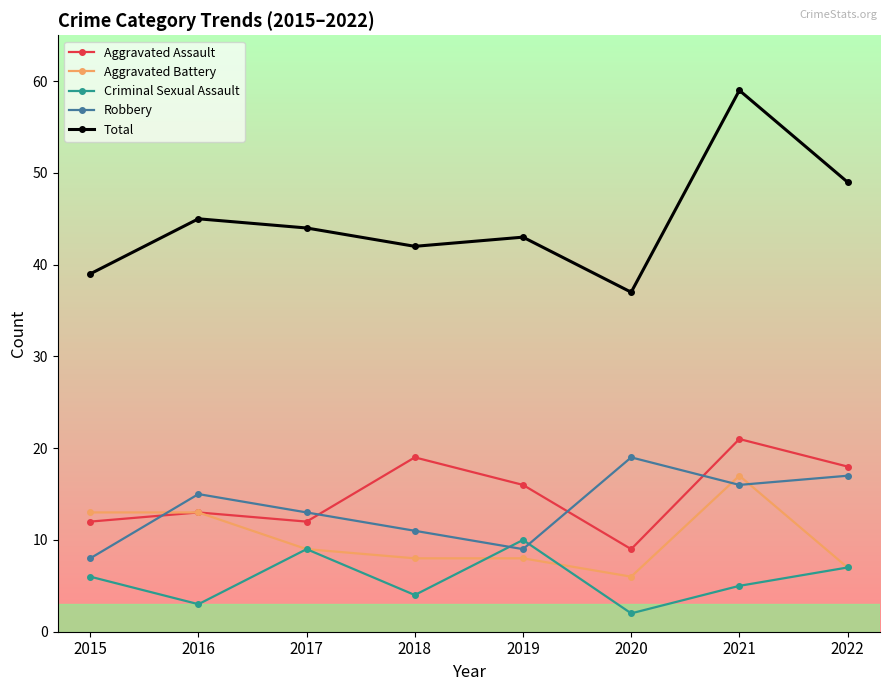

Reading left to right, transcribe all the data shown in this chart.

Aggravated Assault: 2015=12	2016=13	2017=12	2018=19	2019=16	2020=9	2021=21	2022=18
Aggravated Battery: 2015=13	2016=13	2017=9	2018=8	2019=8	2020=6	2021=17	2022=7
Criminal Sexual Assault: 2015=6	2016=3	2017=9	2018=4	2019=10	2020=2	2021=5	2022=7
Robbery: 2015=8	2016=15	2017=13	2018=11	2019=9	2020=19	2021=16	2022=17
Total: 2015=39	2016=45	2017=44	2018=42	2019=43	2020=37	2021=59	2022=49